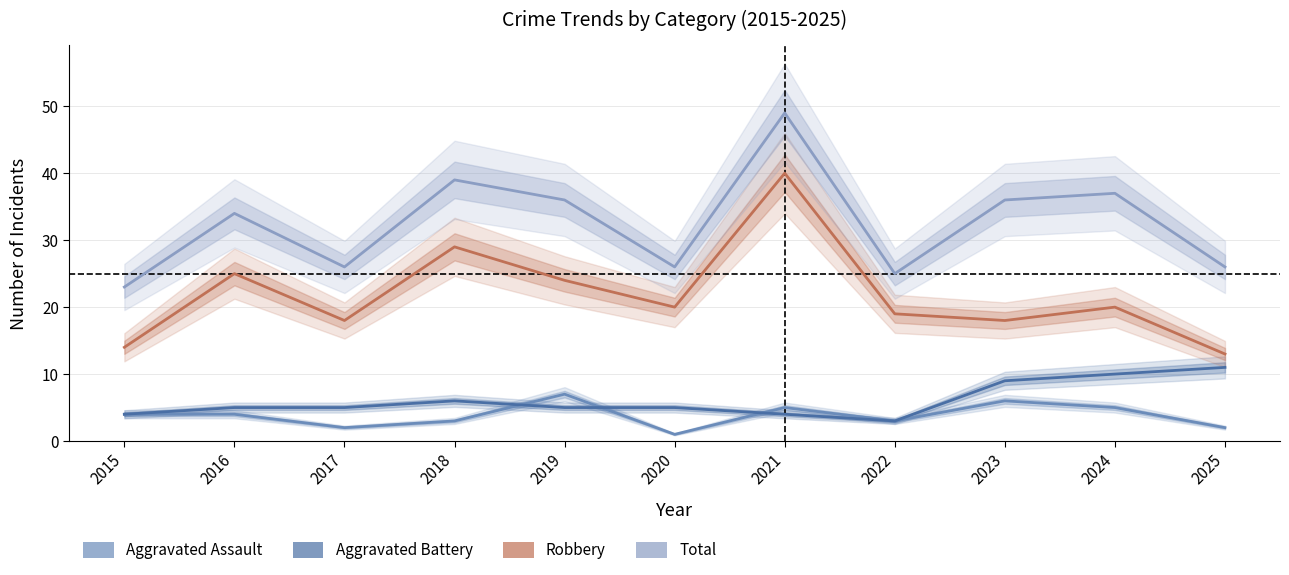

The Robbery series shows 35 at 2016. True or false?

False